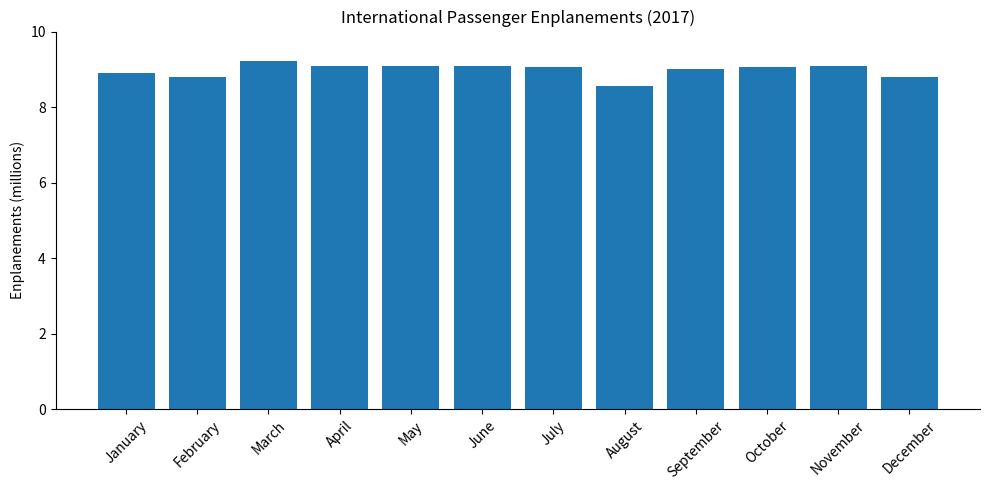

What is the ratio of the value at May to the value at February?

1.0